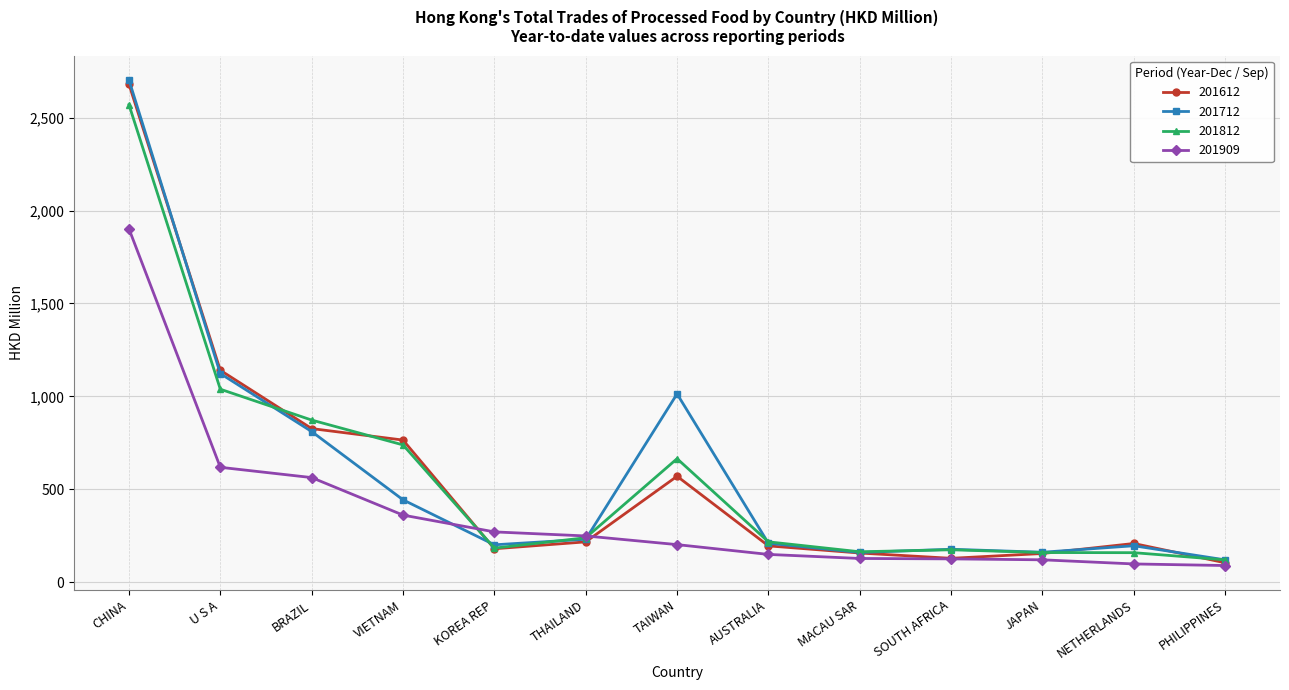

What is the difference between the highest and lowest values at AUSTRALIA?

67.6